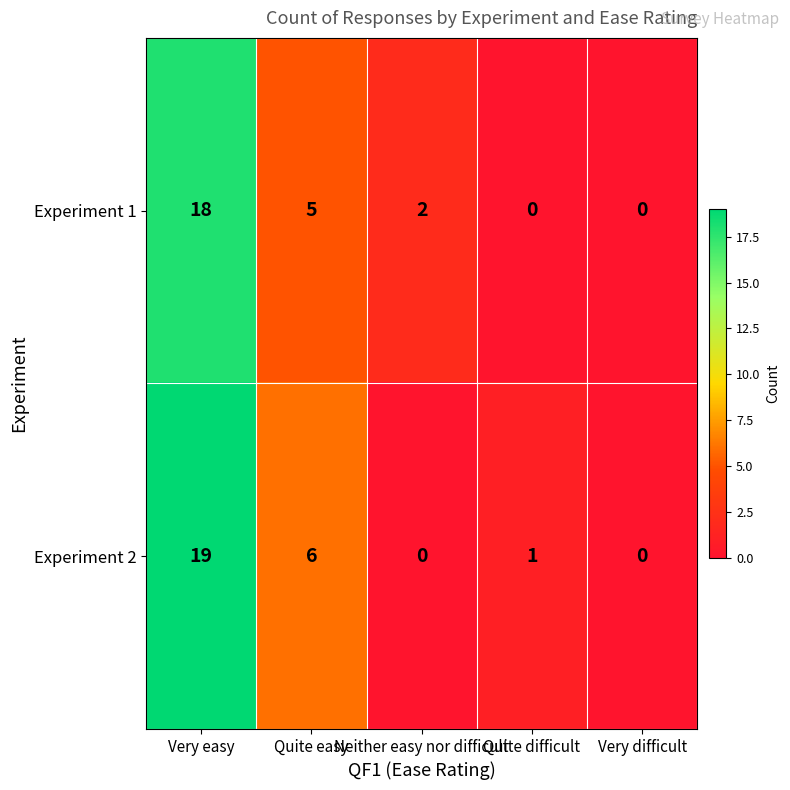

Which series changed the most between Quite difficult and Very difficult?

Experiment 2